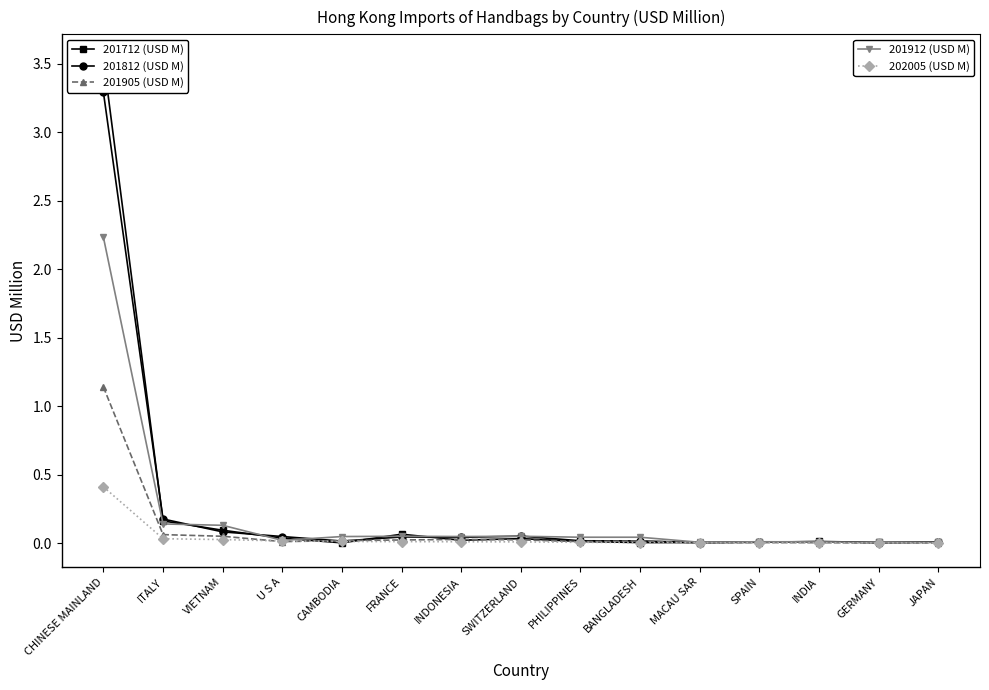

What is the label of the 4th point from the right?

SPAIN